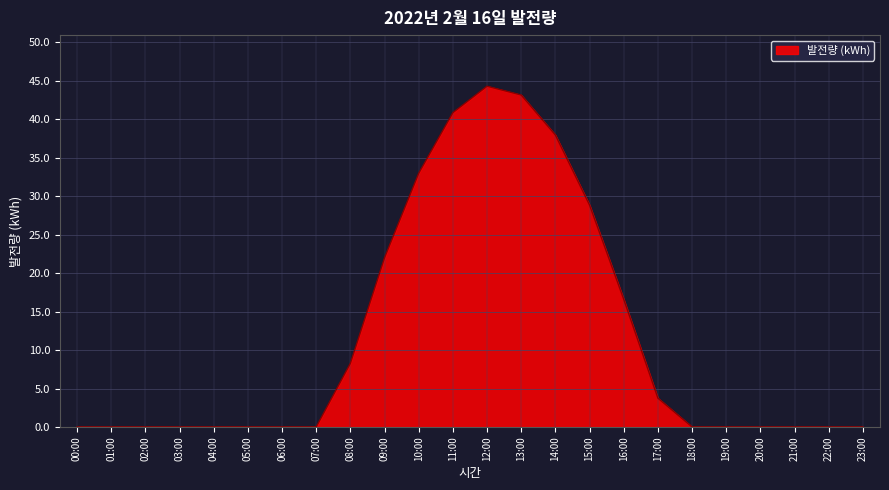

The chart shows a value of 0.0 at 18:00. True or false?

True